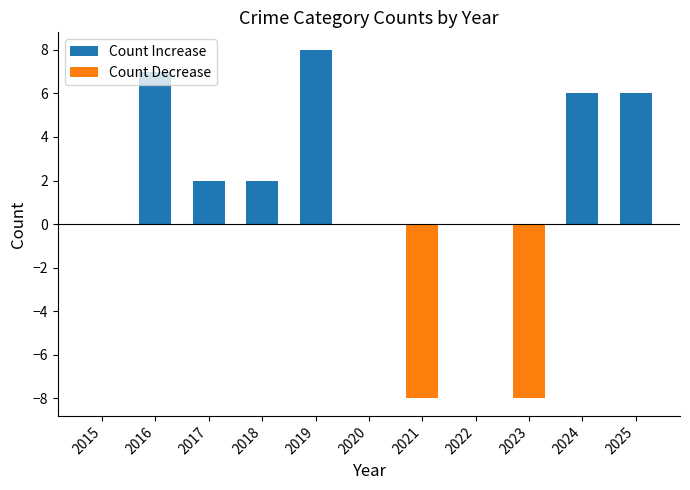

What is the sum of the Count Increase values at 2022 and 2019?

8